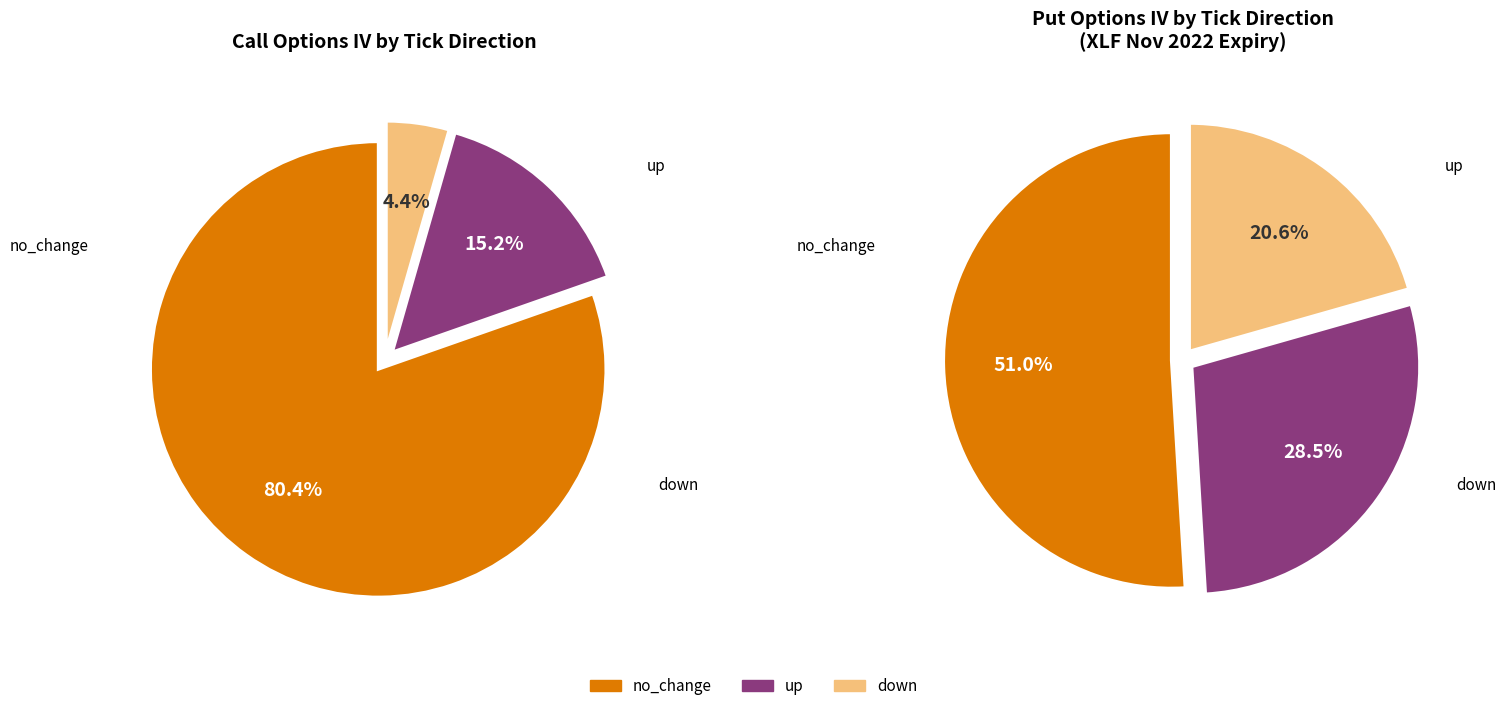

Rank the categories by value from lowest to highest.

down, up, no_change